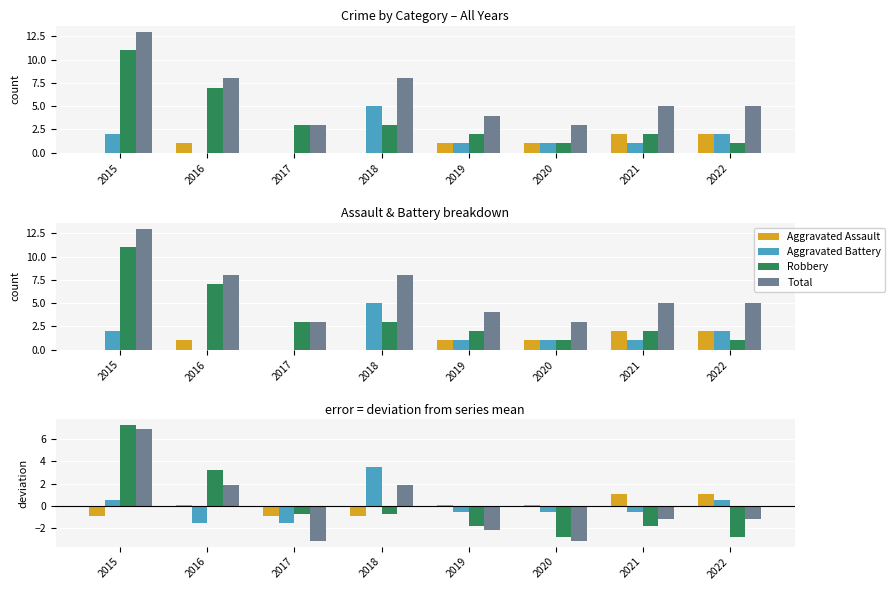

What is the spread (max minus min) of values at 2022?

3.9